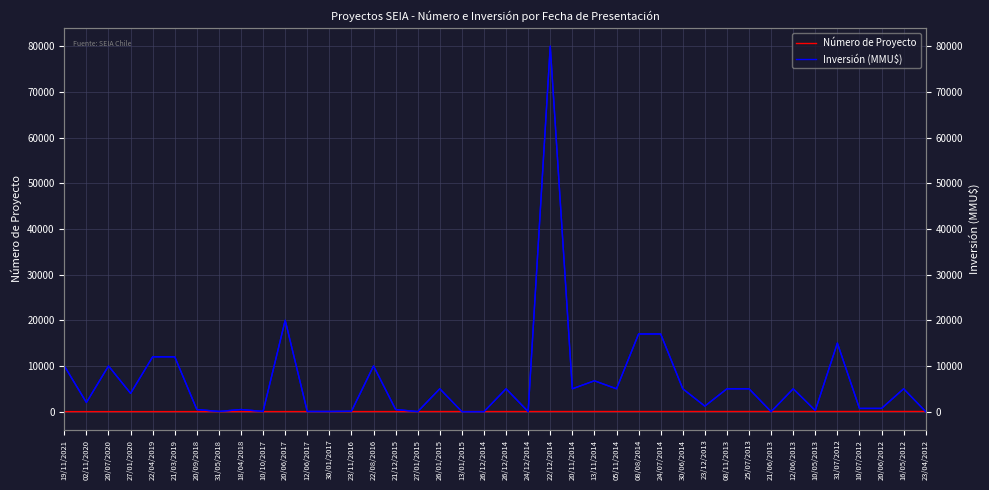

What is the label of the 15th point from the left?

22/08/2016